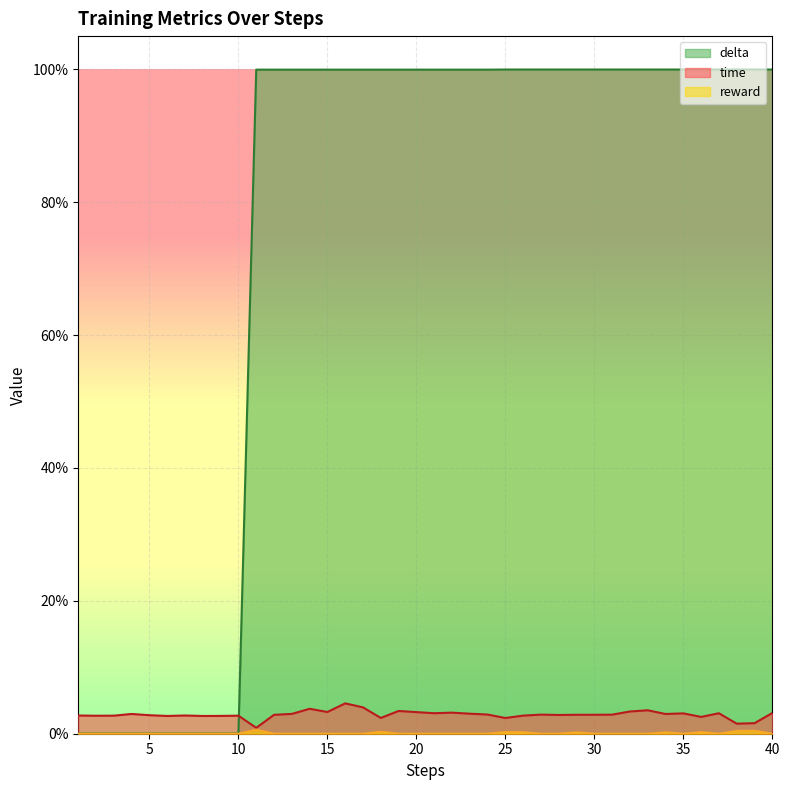

At 4, list the series in order from smallest to largest.

reward, delta, time